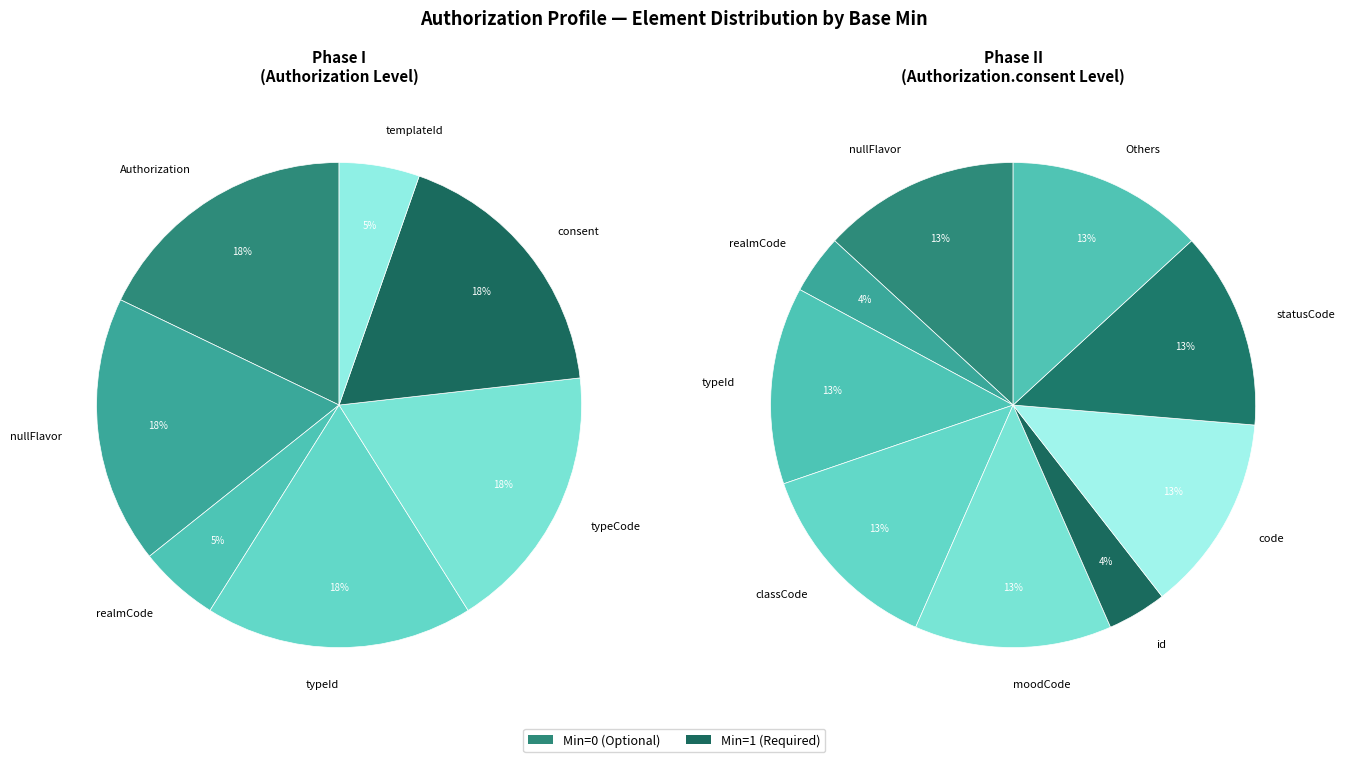

Is Authorization.consent.classCode the majority of the pie?

No